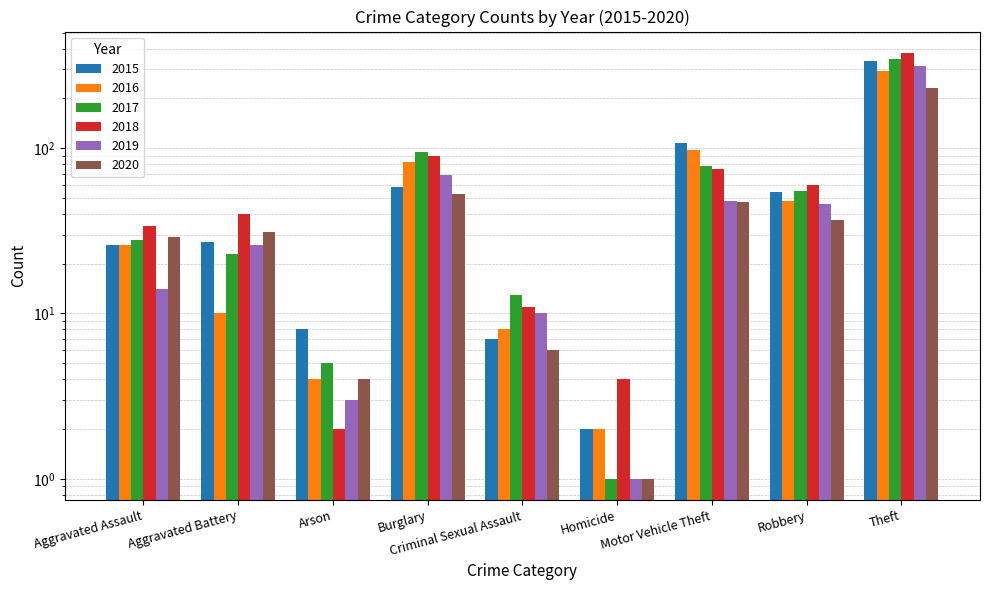

Which has a higher value, Motor Vehicle Theft or Robbery?

Motor Vehicle Theft